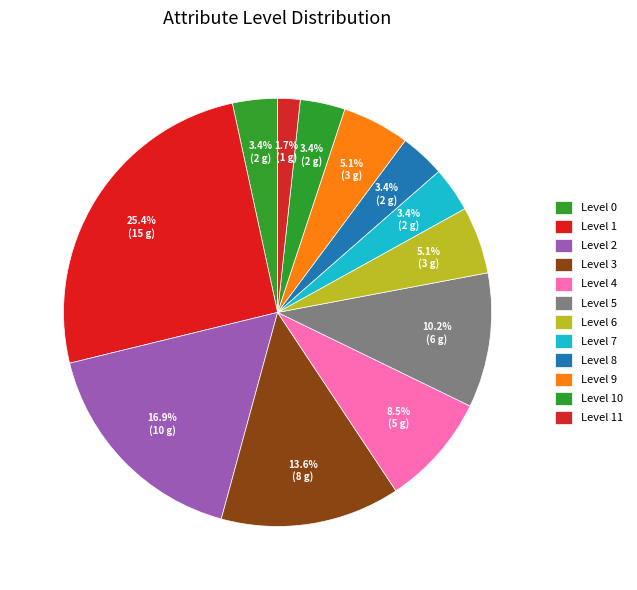

Is there any slice that represents more than half of the pie?

No